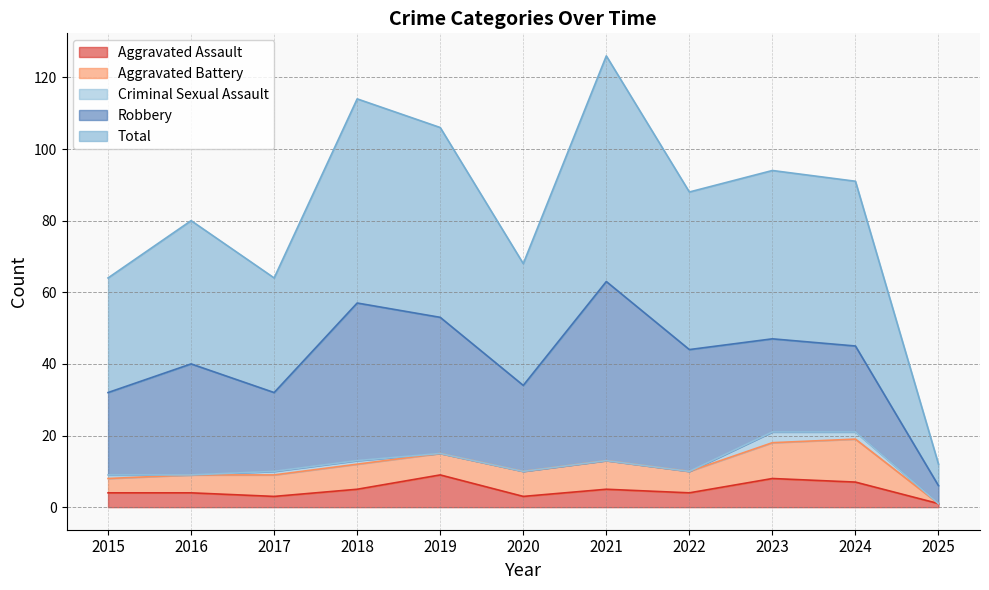

What is the difference between the Criminal Sexual Assault values at 2024 and 2020?

2